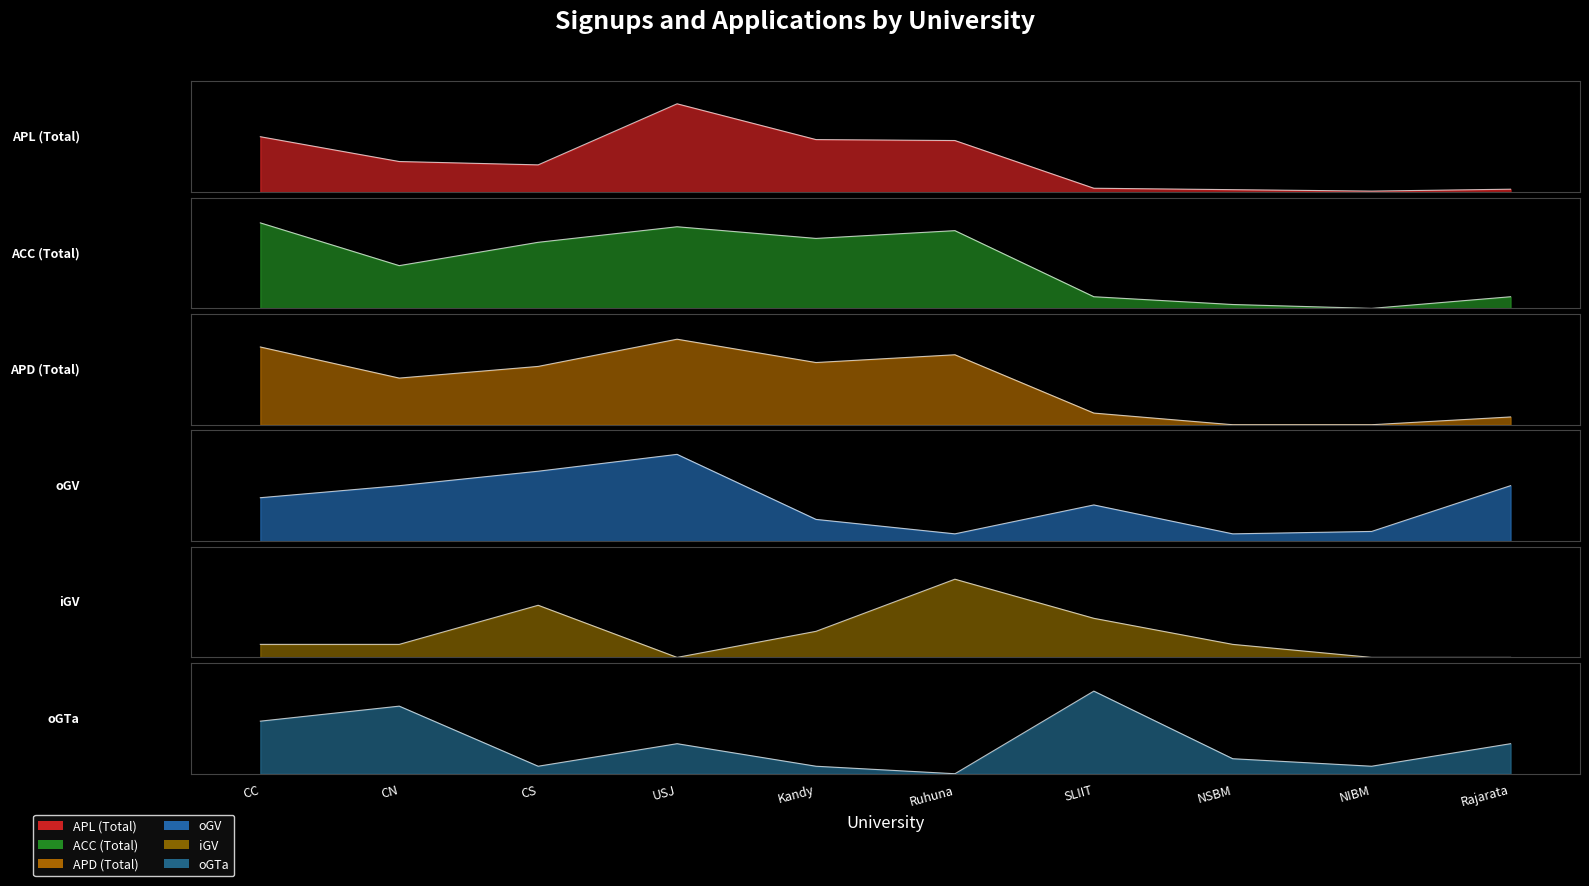

What is the sum of all ACC (Total) values?

116